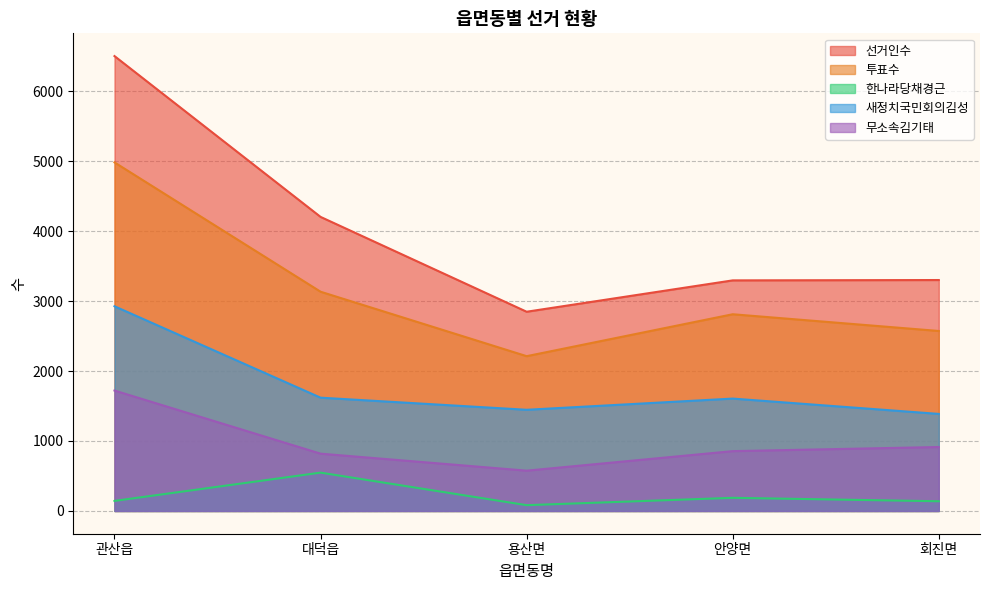

Between 용산면 and 관산읍, which is larger?

관산읍